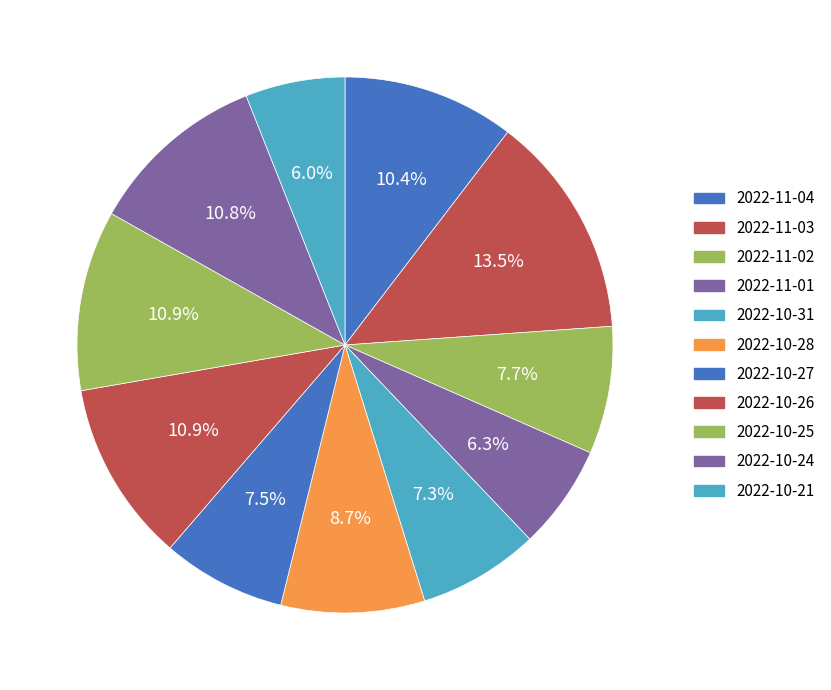

Is it true that 2022-10-27 is 7% of the pie?

True